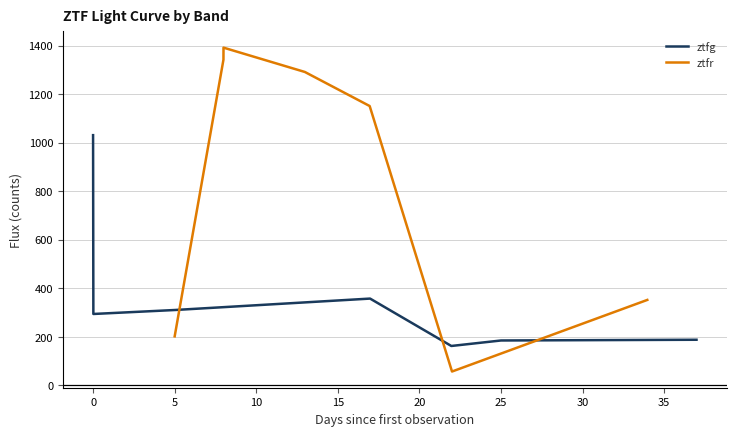

Does the chart display data point markers on the line(s)?

No